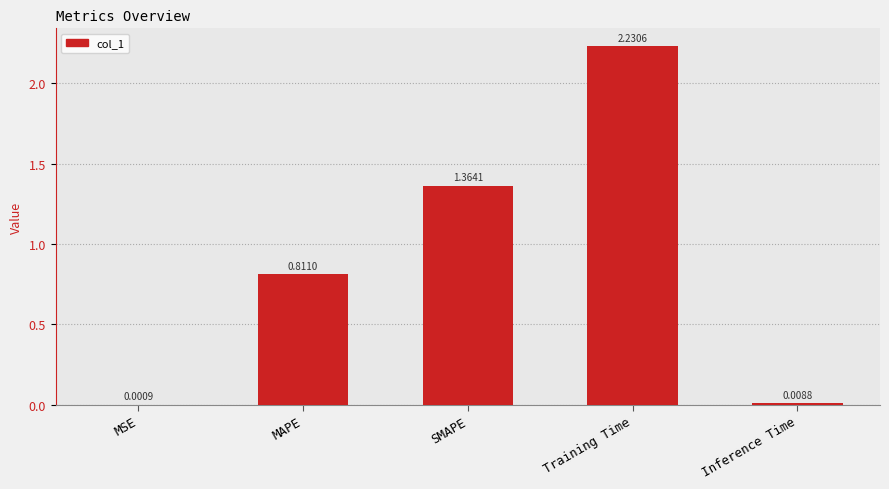

Where is the data nearest to the value 1?

MAPE